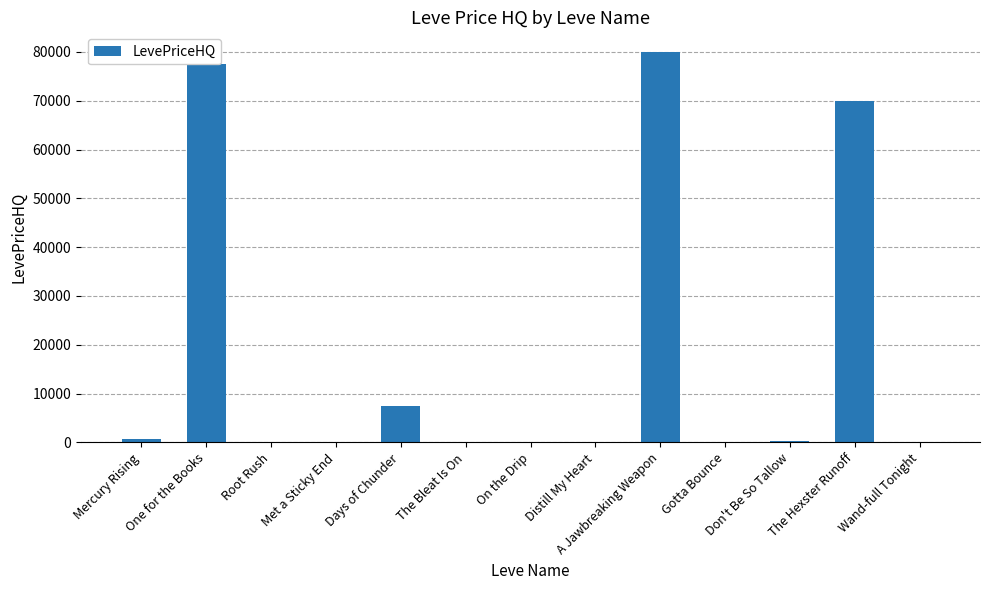

The value at A Jawbreaking Weapon is 80005.0. True or false?

True